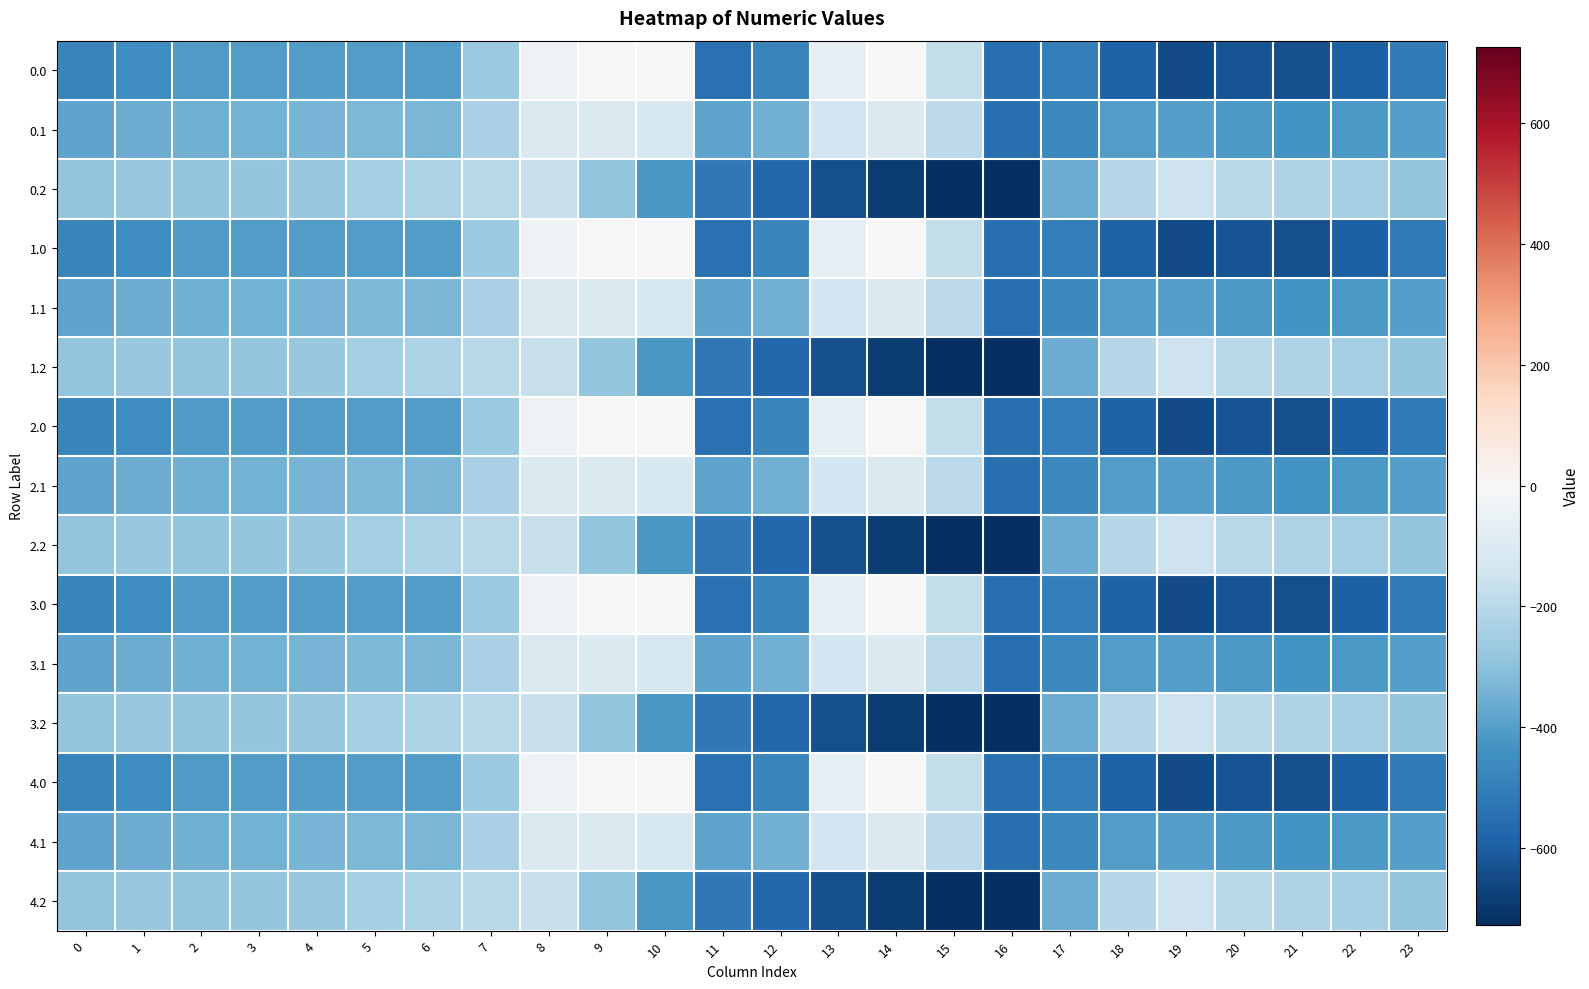

What is the difference between the highest and lowest values at 22?

344.8